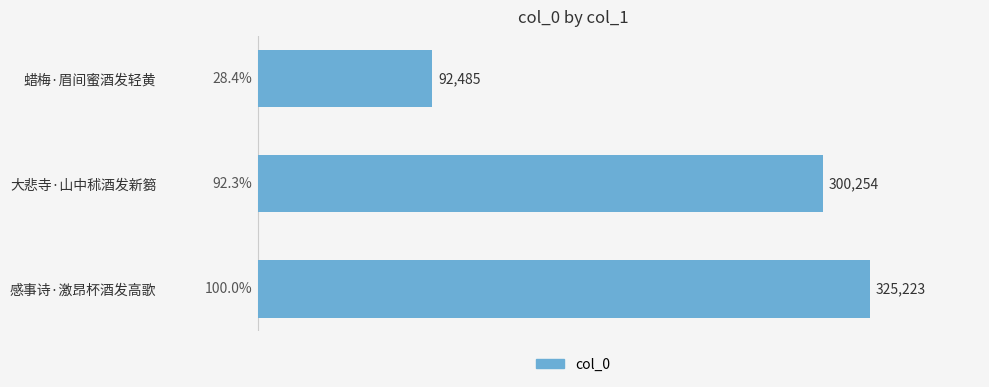

What is the label of the 3rd bar from the top?

感事诗·激昂杯酒发高歌